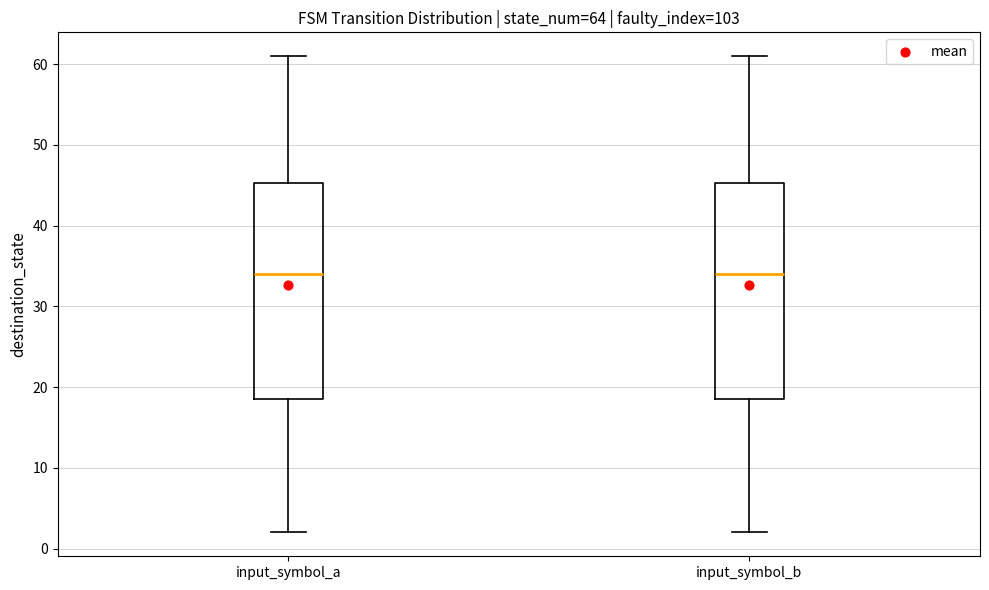

Reading left to right, transcribe this box plot: for each box, give where its median line is, the range the box spans, and where its two whiskers end, as read against the y-axis. The values are not printed on the chart, so give them approximately, as read against the axis.

input_symbol_a: median 34, box 19 to 45, whiskers 2 to 61
input_symbol_b: median 34, box 19 to 45, whiskers 2 to 61